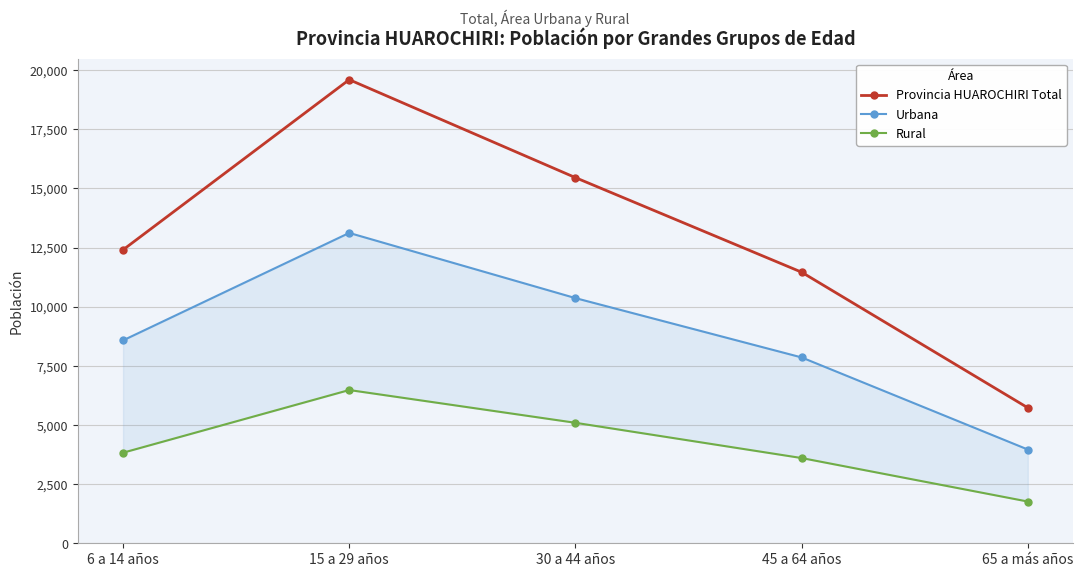

Is it true that Urbana equals 8576 at 6 a 14 años?

True